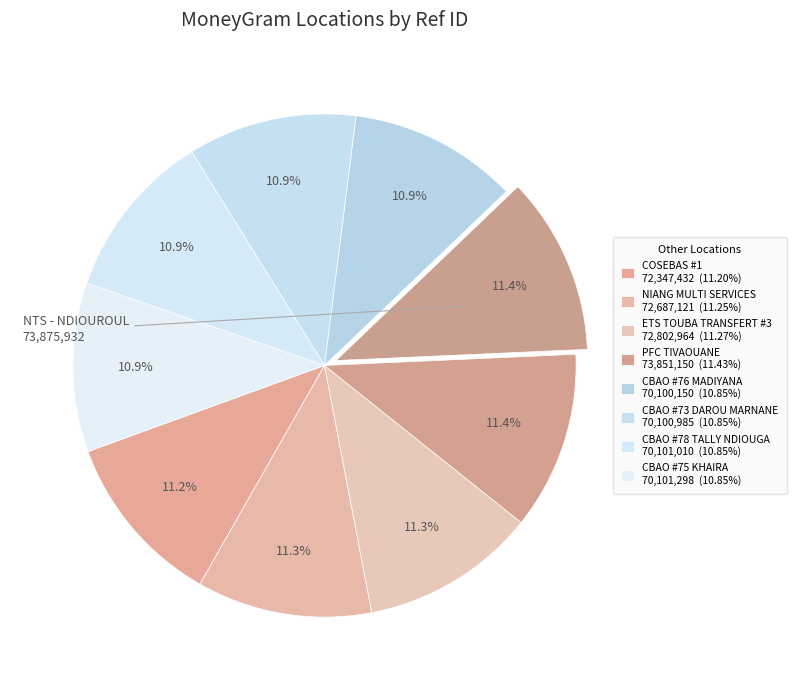

Count the number of slices in the pie.

9